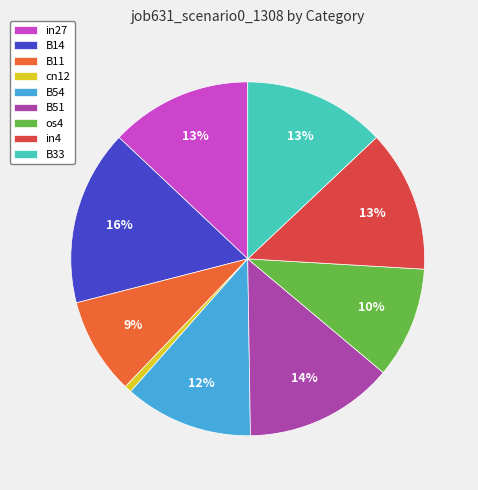

How many segments does this pie chart have?

9